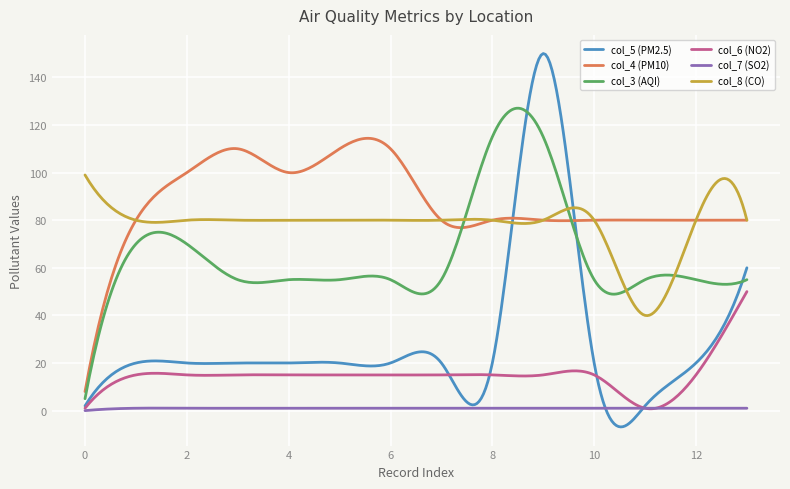

List the series in order of their peak value, lowest first.

col_7 (SO2), col_6 (NO2), col_8 (CO), col_4 (PM10), col_3 (AQI), col_5 (PM2.5)